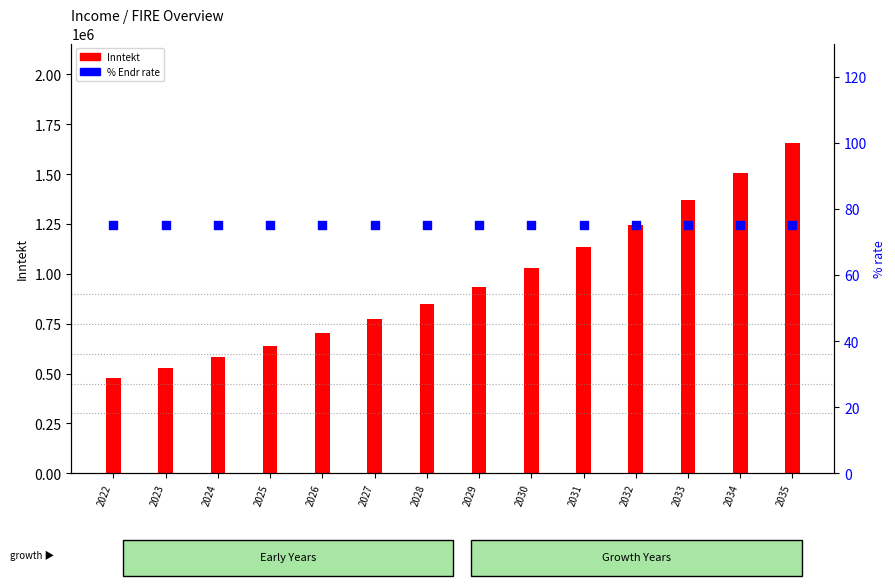

Which series has the largest total across all categories?

Inntekt